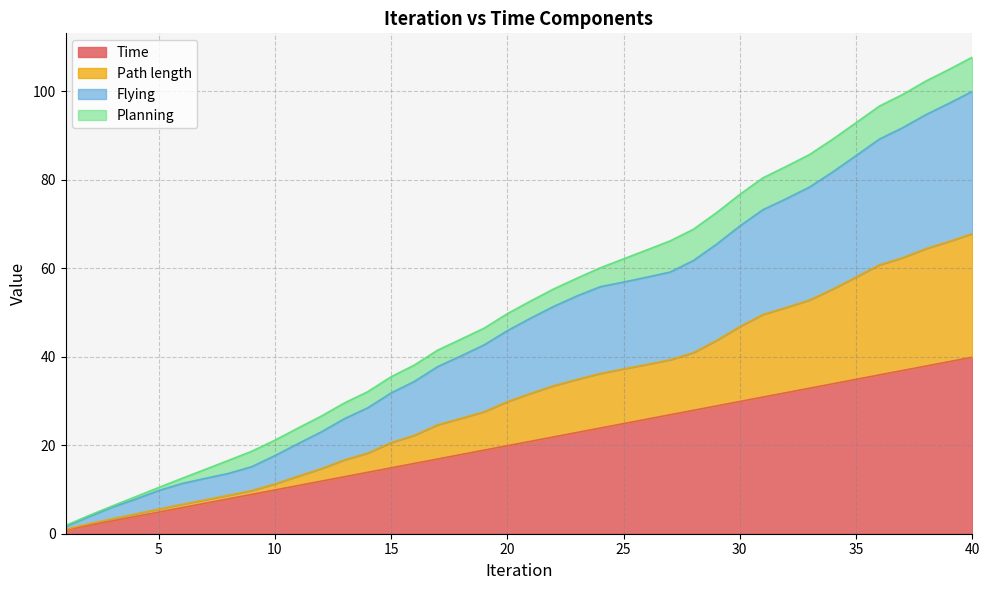

What is the minimum value for Time?

0.9